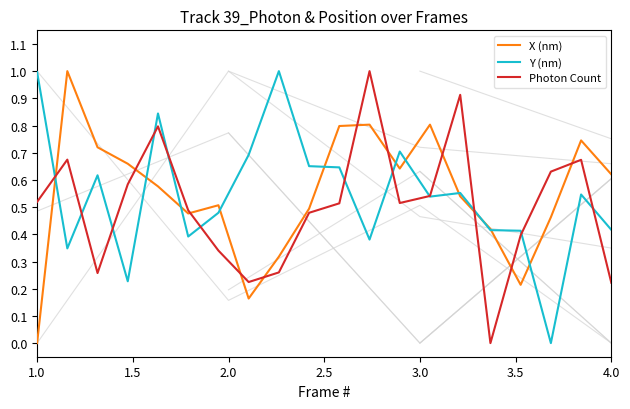

Which series ends up on top after the final intersection of Photon Count and Y (nm)?

Y (nm)